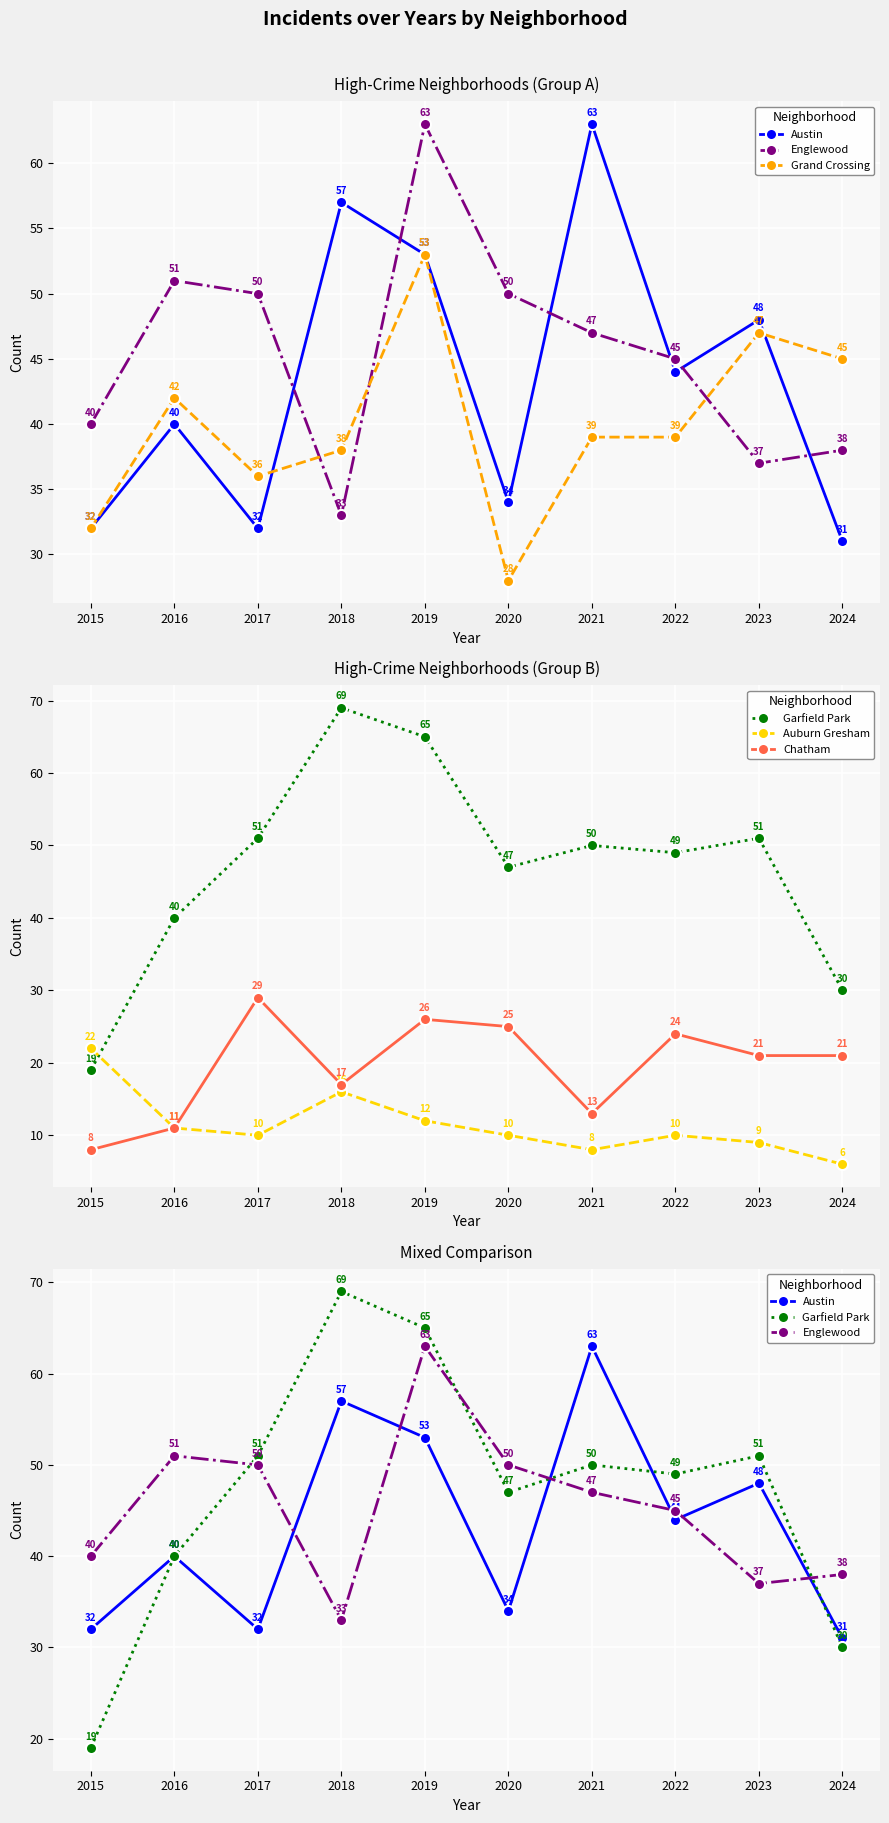

True or false: Auburn Gresham has more than 0 points higher than both neighbors.

True